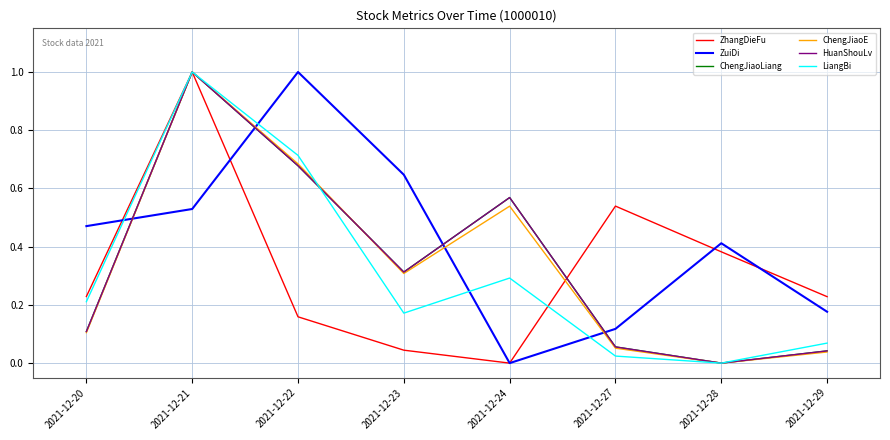

Is it true that ZhangDieFu equals 0.5 at 2021-12-28?

False